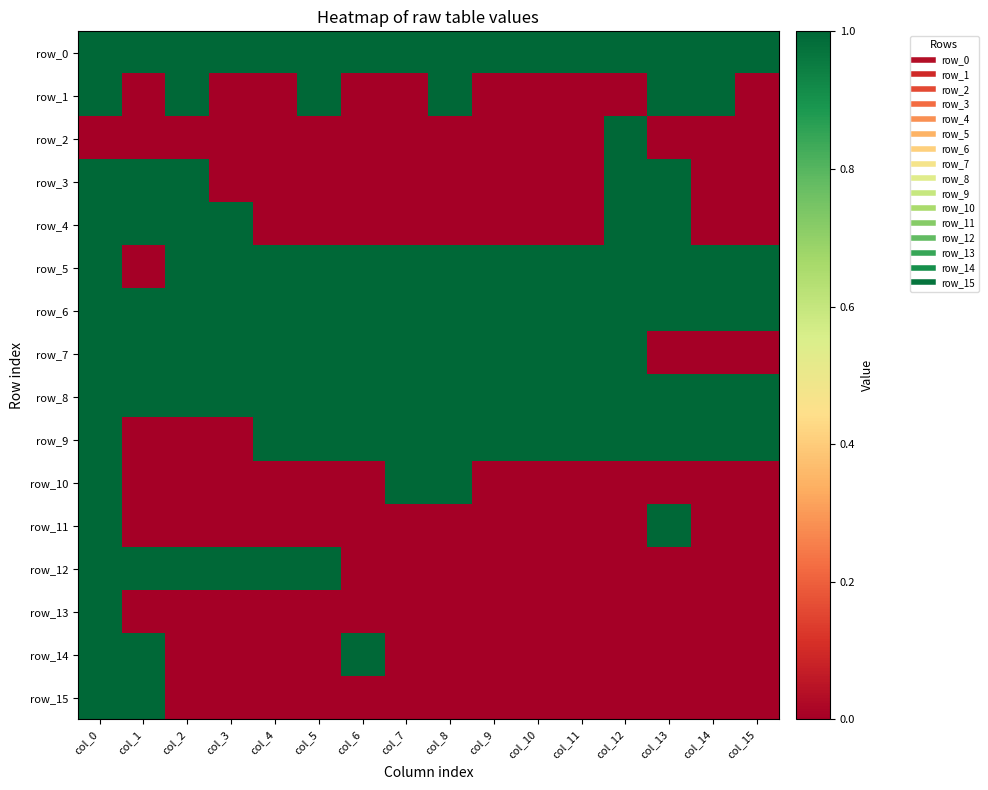

Rank the series by their maximum value, from highest to lowest.

row_0, row_1, row_2, row_3, row_4, row_5, row_6, row_7, row_8, row_9, row_10, row_11, row_12, row_13, row_14, row_15